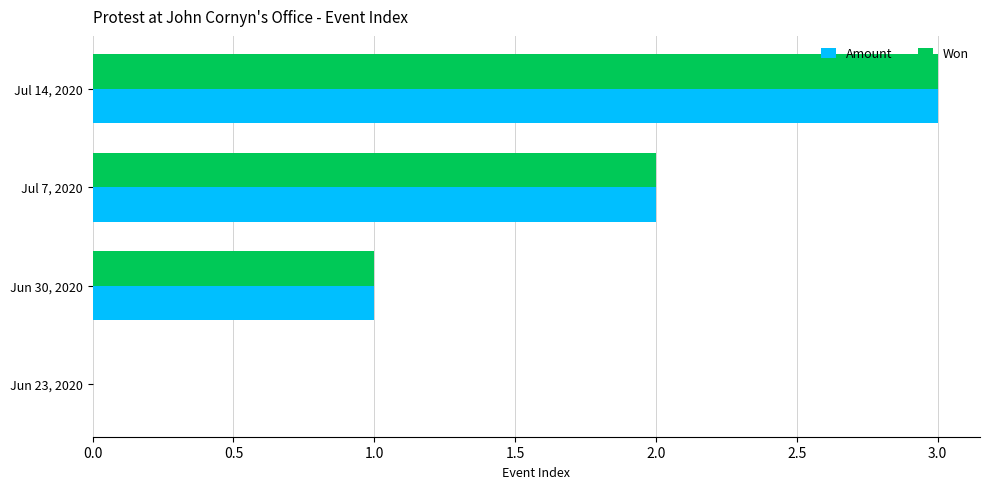

How many positive values does the Won series have?

3